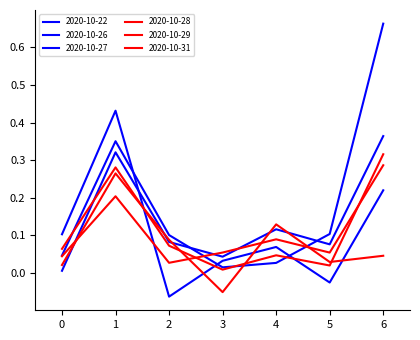

At which category does the chart reach its peak across all series?

6